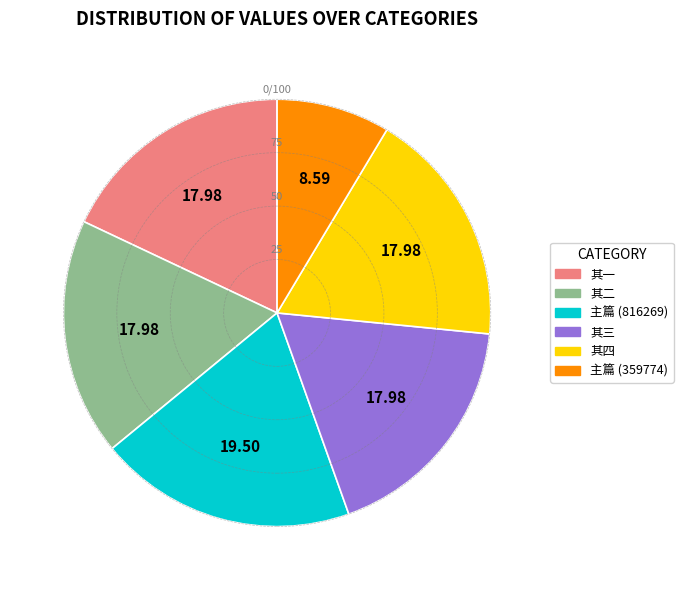

Is there any slice that represents more than half of the pie?

No